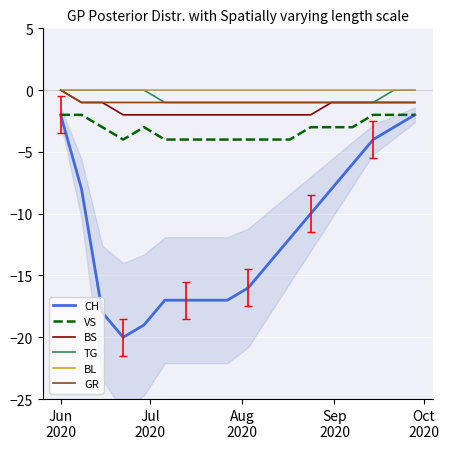

True or false: BL and VS intersect in this chart.

False